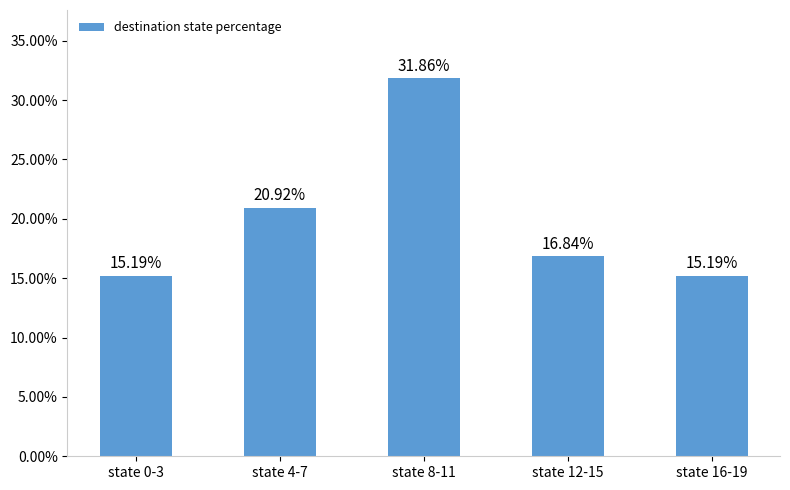

What is the change in value from state 12-15 to state 16-19?

-1.6